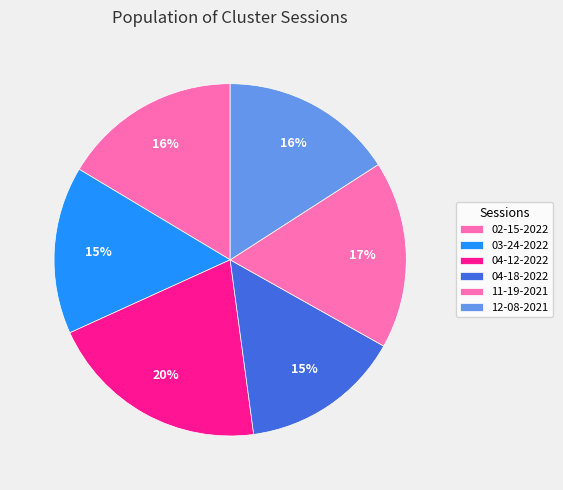

How many segments does this pie chart have?

6